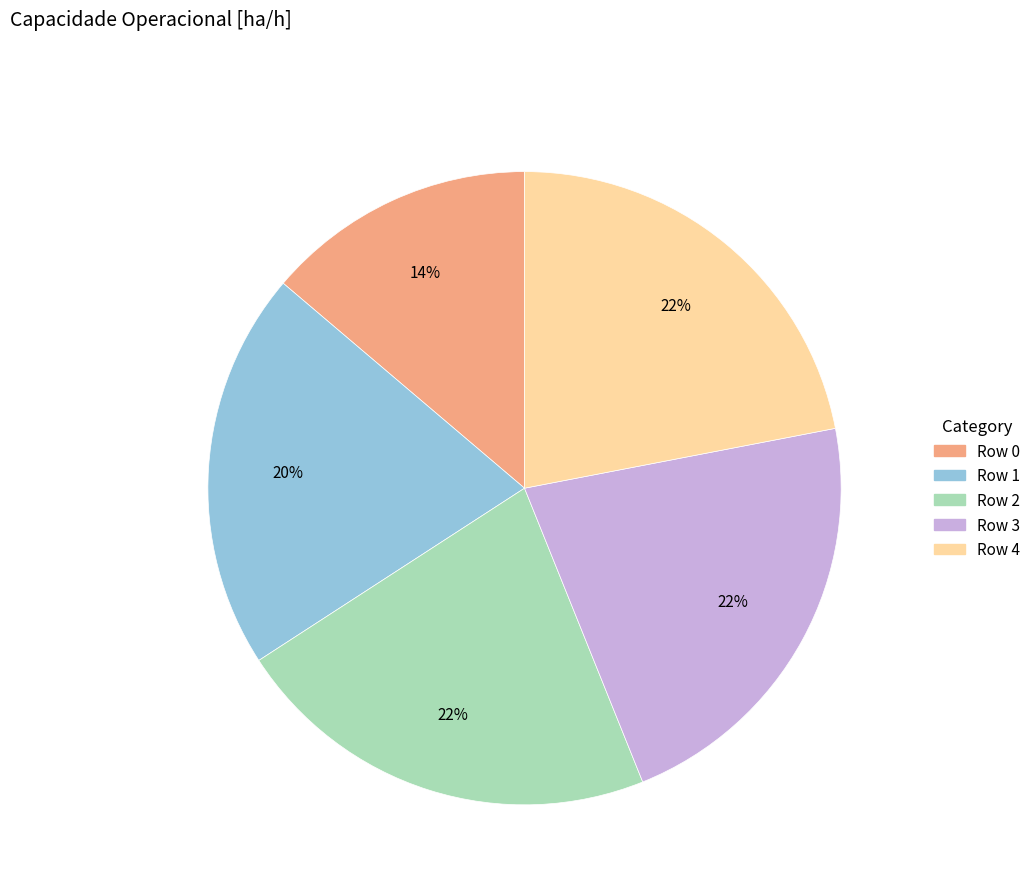

To the nearest percent, what is the difference between the largest and smallest slice percentages?

8%